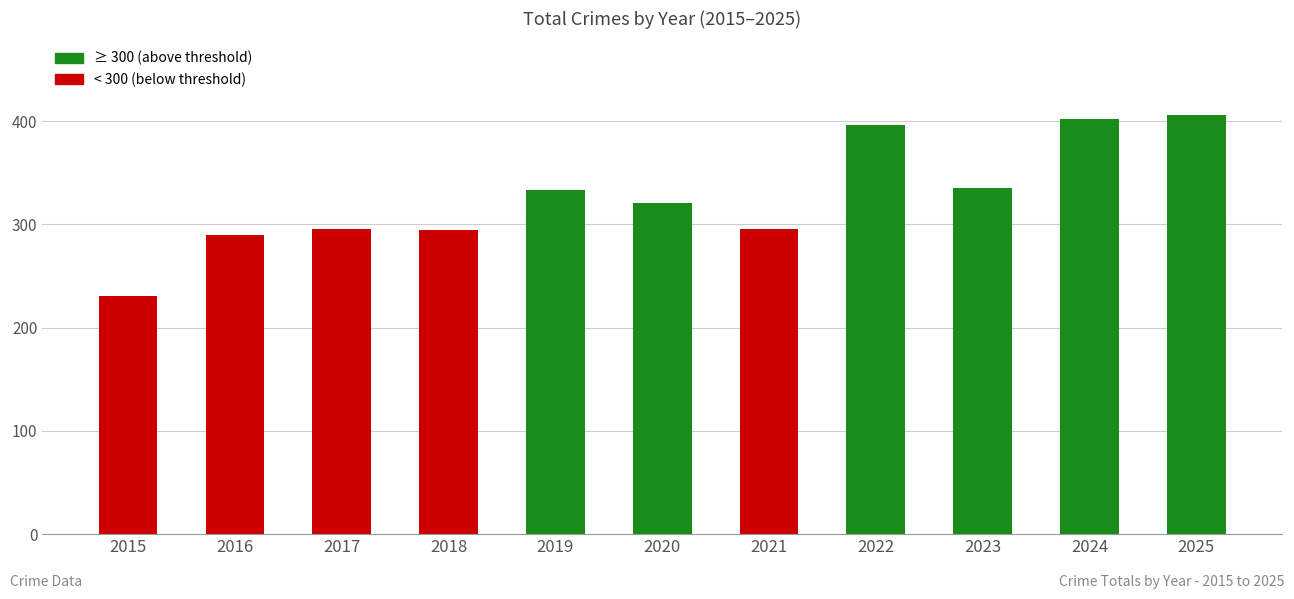

What is the difference between the second highest and minimum values?

171